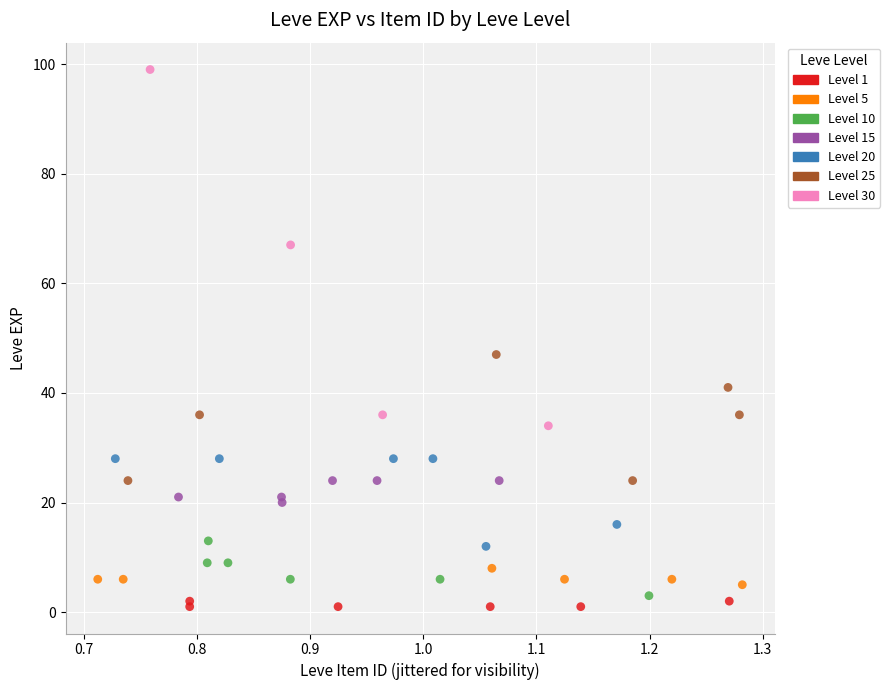

Which series reaches the maximum Y coordinate?

Level 30